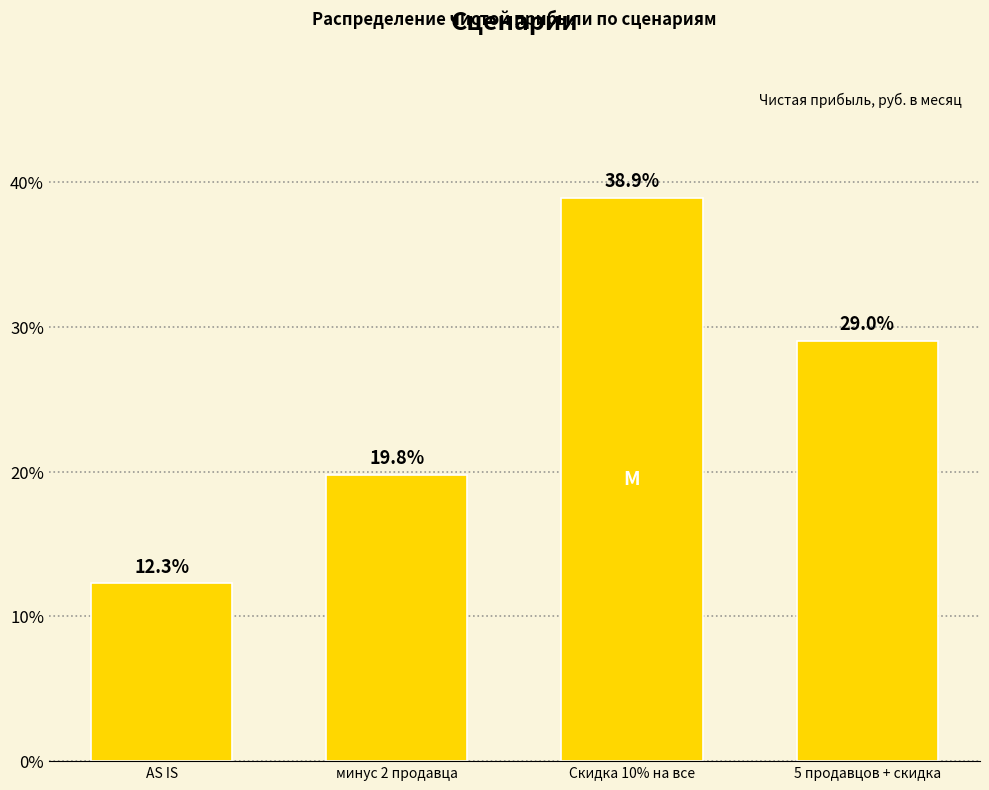

Reading right to left, transcribe all the data shown in this chart.

5 продавцов + скидка=29.0	Скидка 10% на все=38.9	минус 2 продавца=19.8	AS IS=12.3